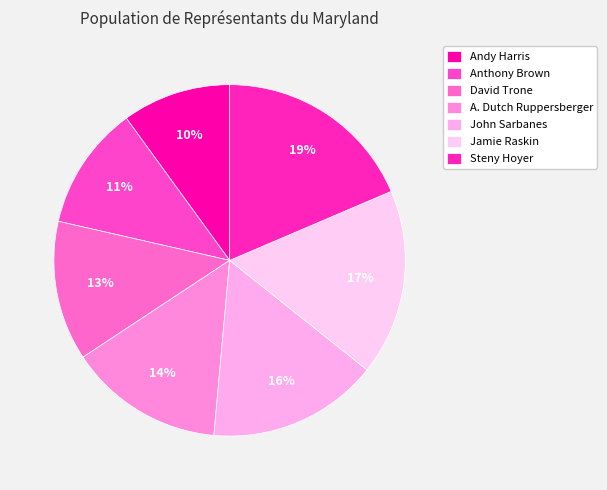

Which category has the smallest portion of the pie?

Andy Harris